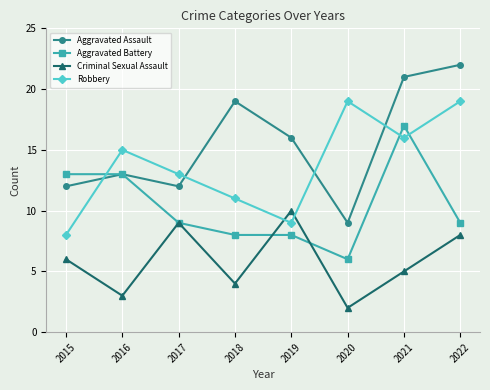

What is the approximate value of Criminal Sexual Assault at 2019?

10